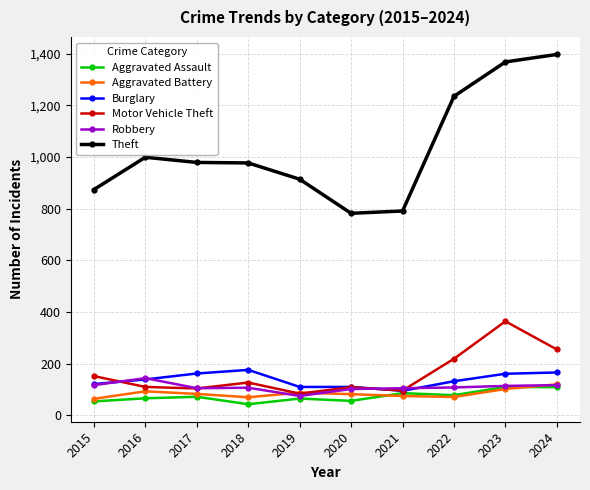

What is the value of the Theft point at the 9th from the left?

1368